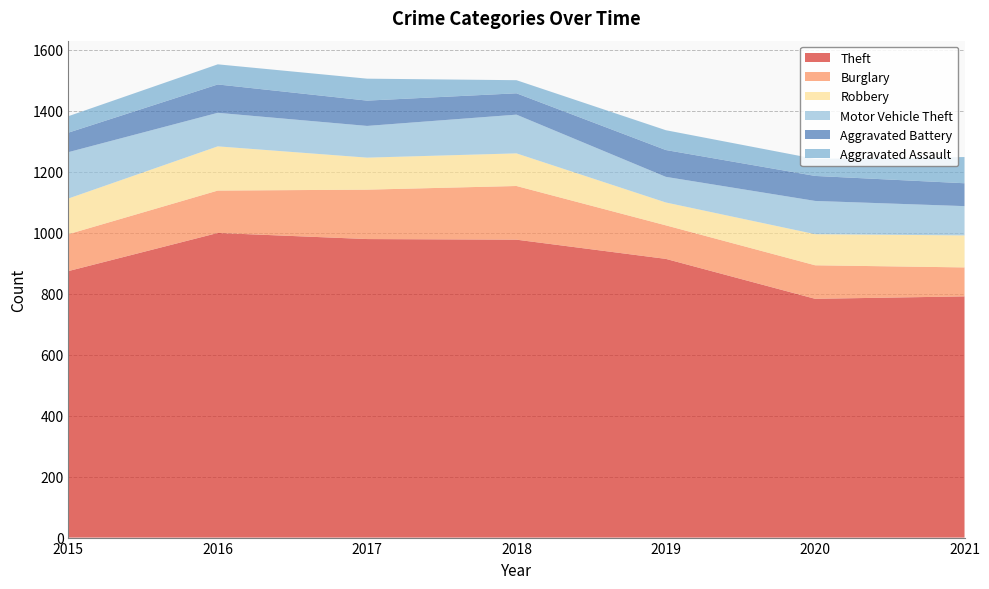

Reading left to right, extract all data points from this chart.

Theft: 2015=874	2016=999	2017=979	2018=977	2019=914	2020=783	2021=791
Burglary: 2015=121	2016=139	2017=162	2018=176	2019=110	2020=110	2021=95
Robbery: 2015=117	2016=145	2017=105	2018=107	2019=75	2020=102	2021=105
Motor Vehicle Theft: 2015=152	2016=110	2017=104	2018=127	2019=84	2020=109	2021=96
Aggravated Battery: 2015=64	2016=93	2017=83	2018=70	2019=88	2020=82	2021=75
Aggravated Assault: 2015=54	2016=66	2017=72	2018=43	2019=65	2020=56	2021=86